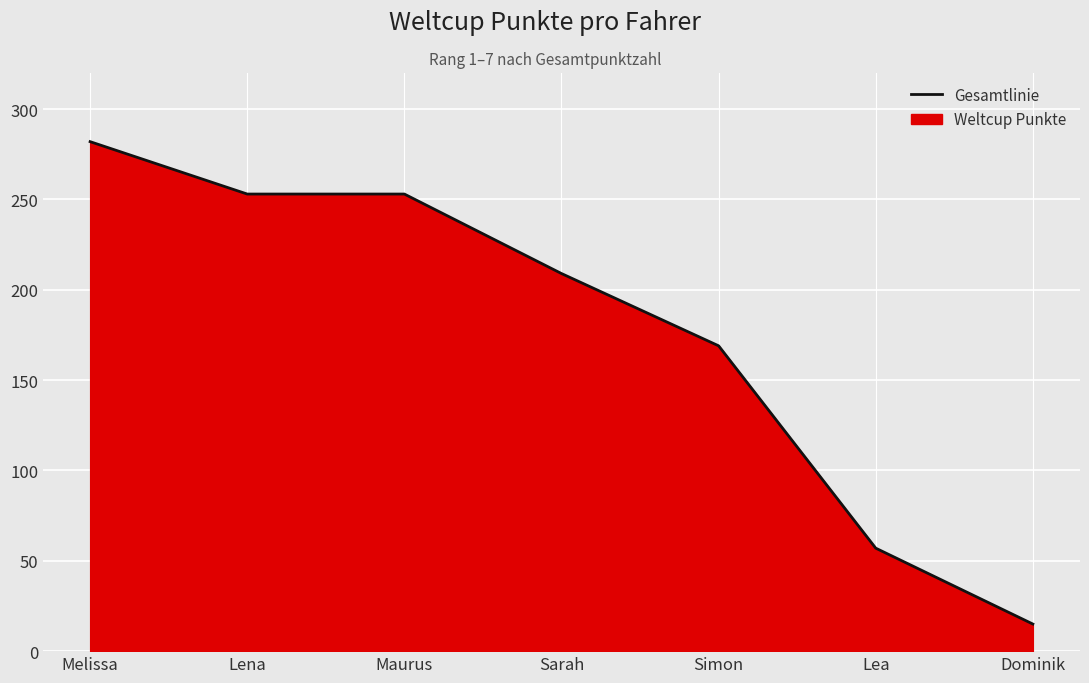

List the labels in order of value, largest first.

Melissa, Lena, Maurus, Sarah, Simon, Lea, Dominik